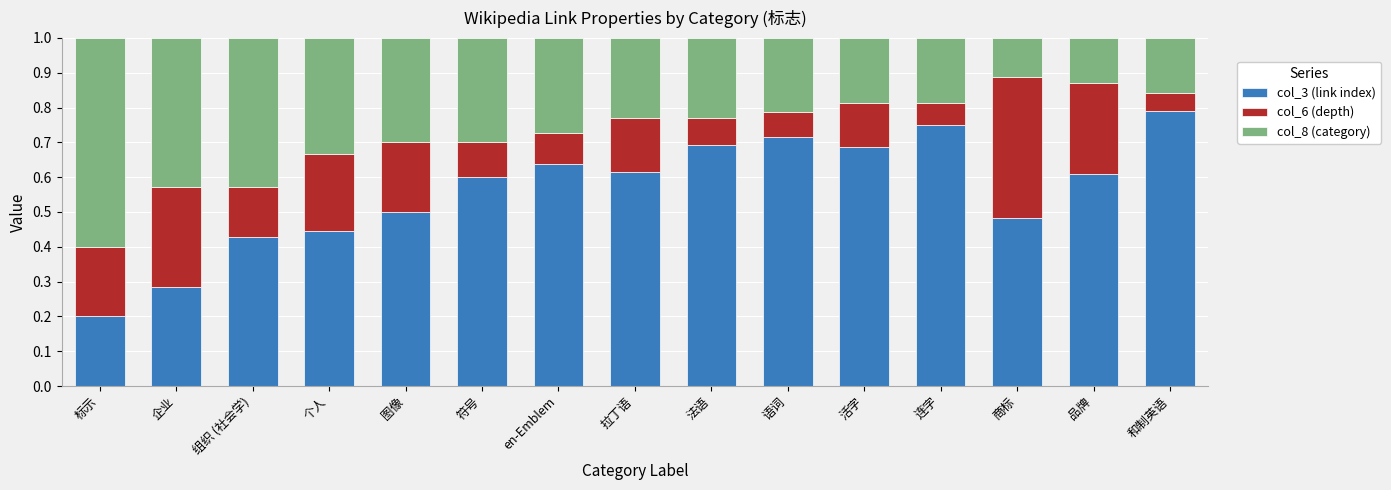

At which label is col_3 (link index) closest to 0?

标示